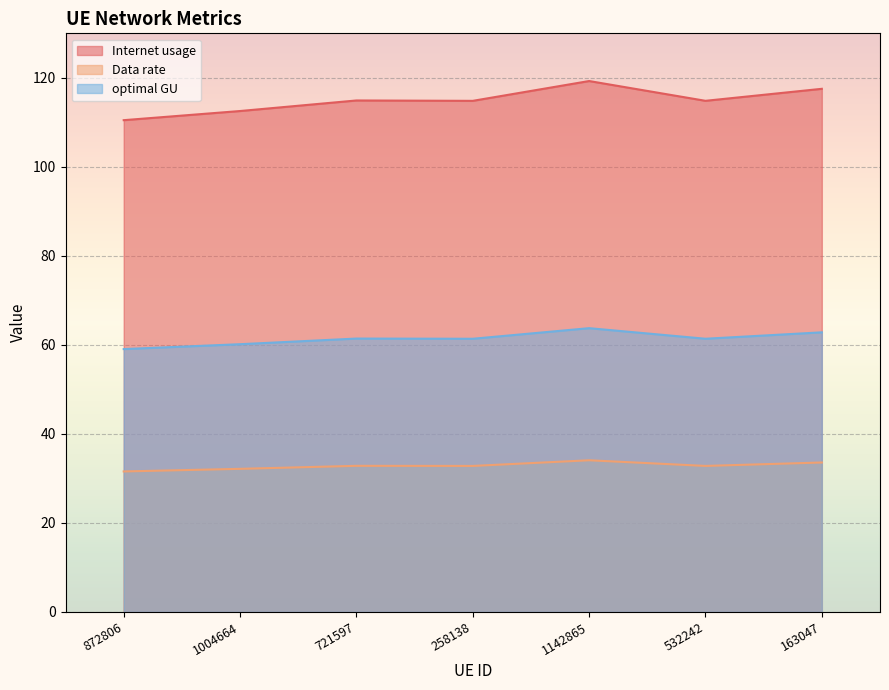

Rank the categories by optimal GU value from highest to lowest.

1142865, 163047, 721597, 532242, 258138, 1004664, 872806